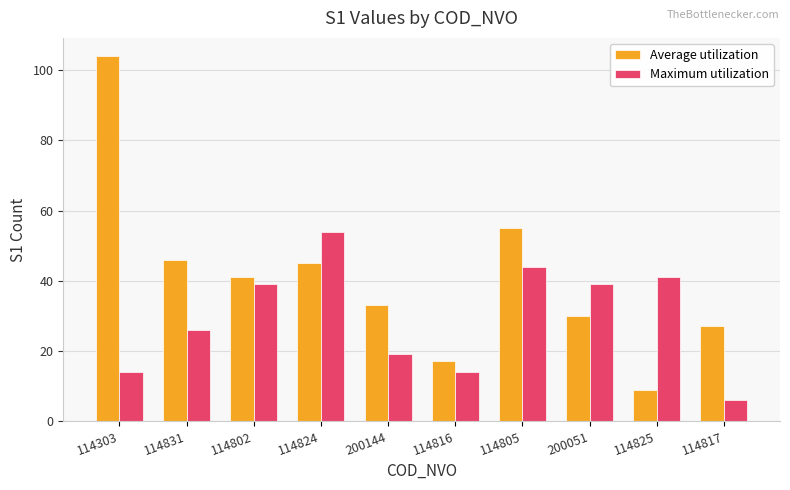

What is the label of the 4th bar from the left?

114824